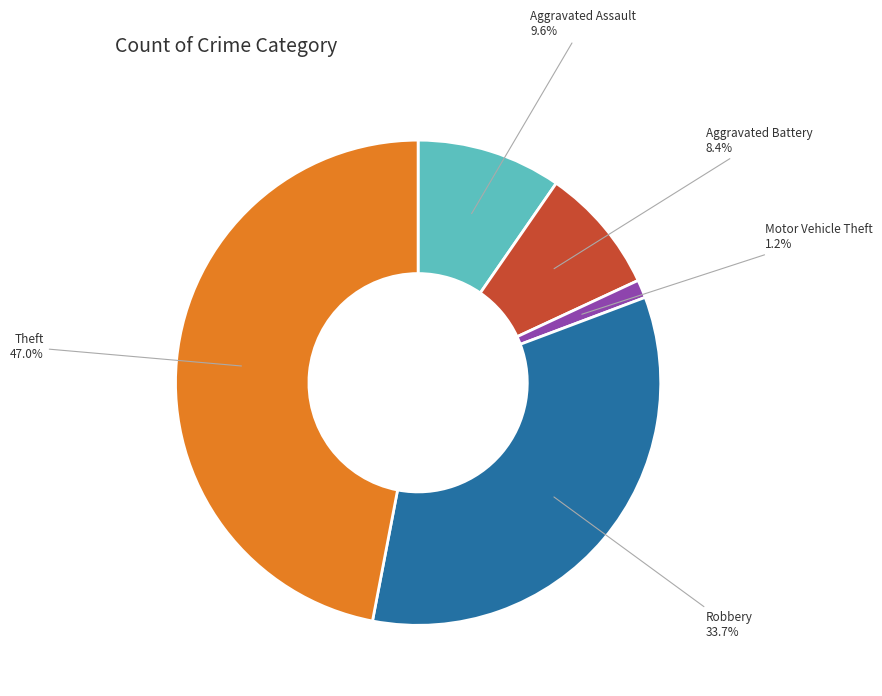

How many segments does this pie chart have?

5